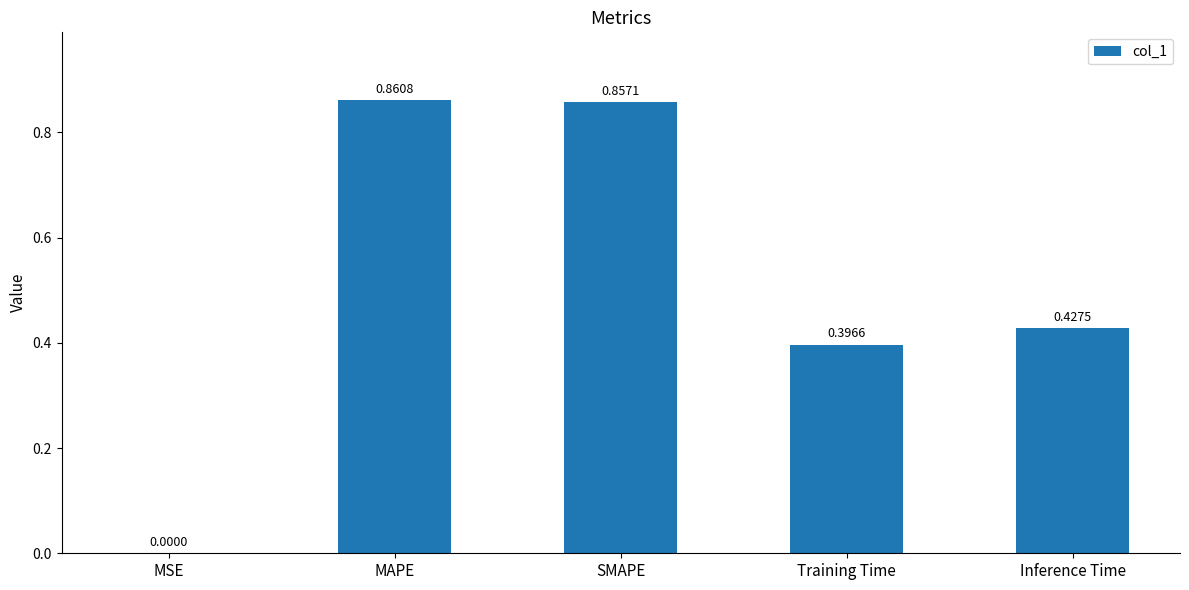

Are the bars grouped side by side (vs. stacked)?

No